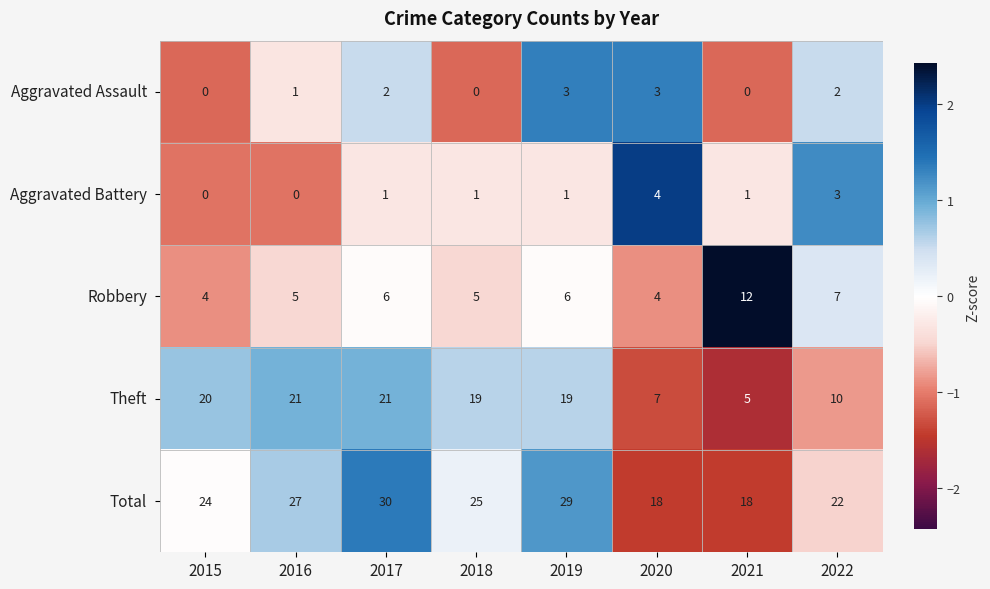

Rank the series by their maximum value, from lowest to highest.

Aggravated Assault, Aggravated Battery, Robbery, Theft, Total